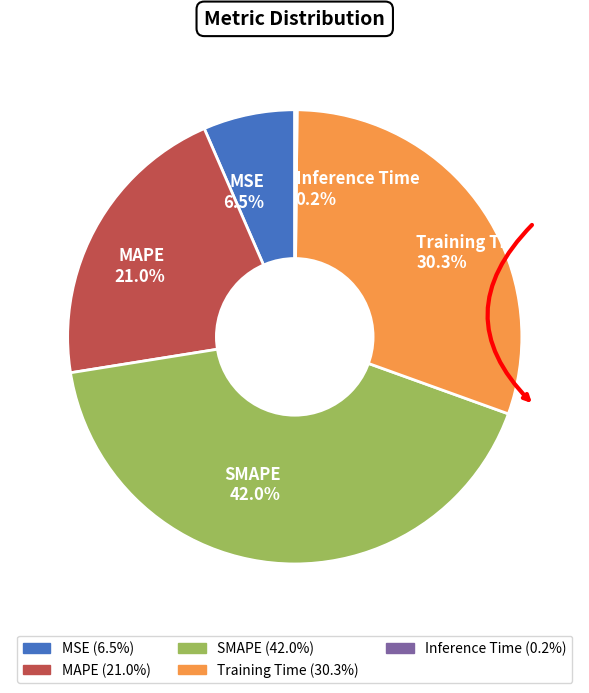

To the nearest percent, what is the difference between the largest and smallest slice percentages?

42%